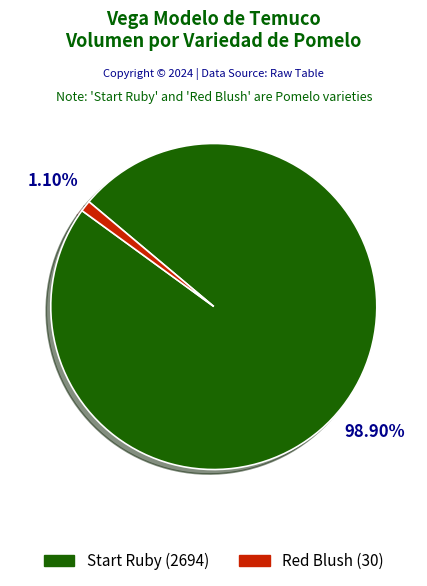

How many slices are in this pie chart?

2